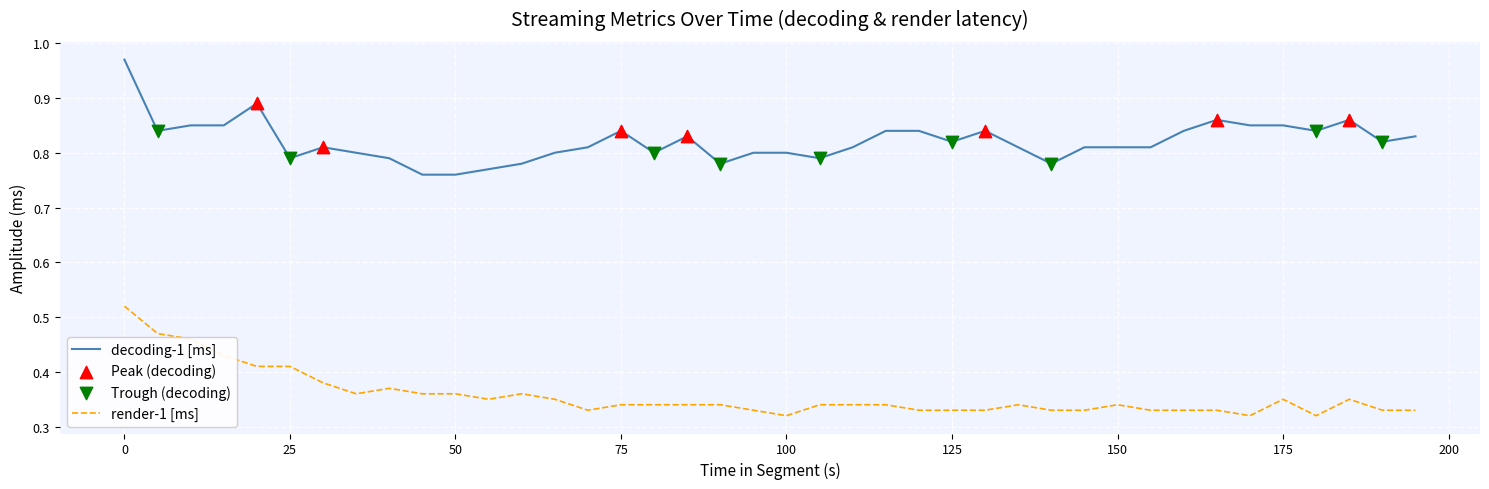

At how many categories does at least one series exceed 0?

40